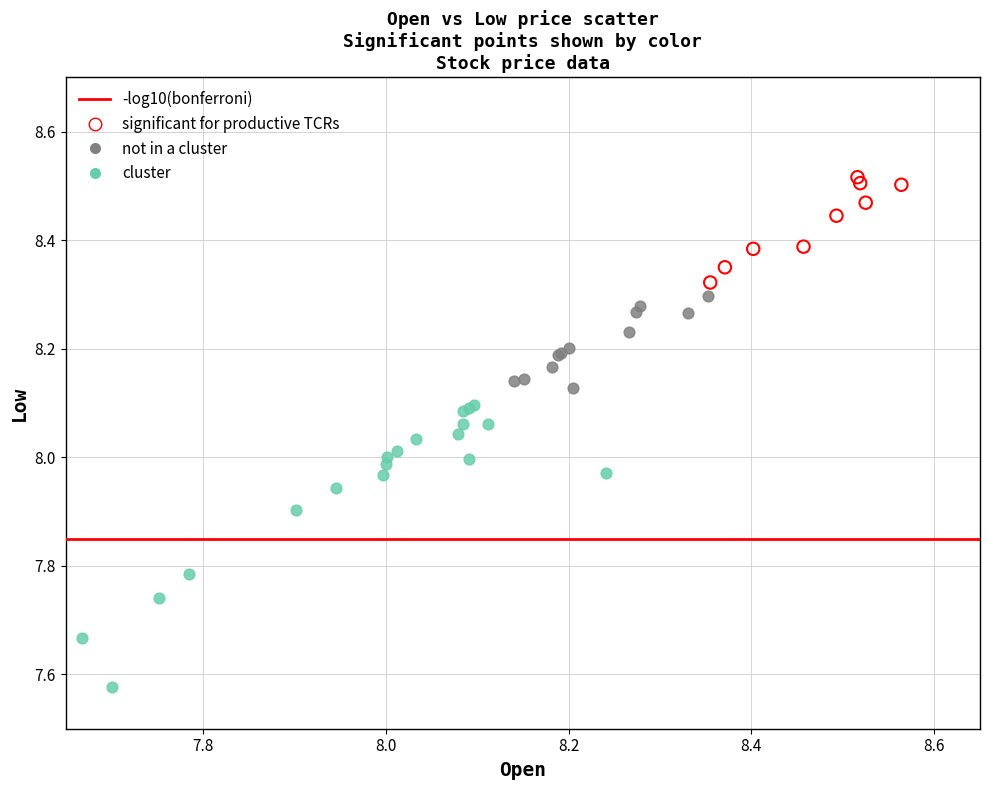

Which series reaches the minimum Y coordinate?

cluster